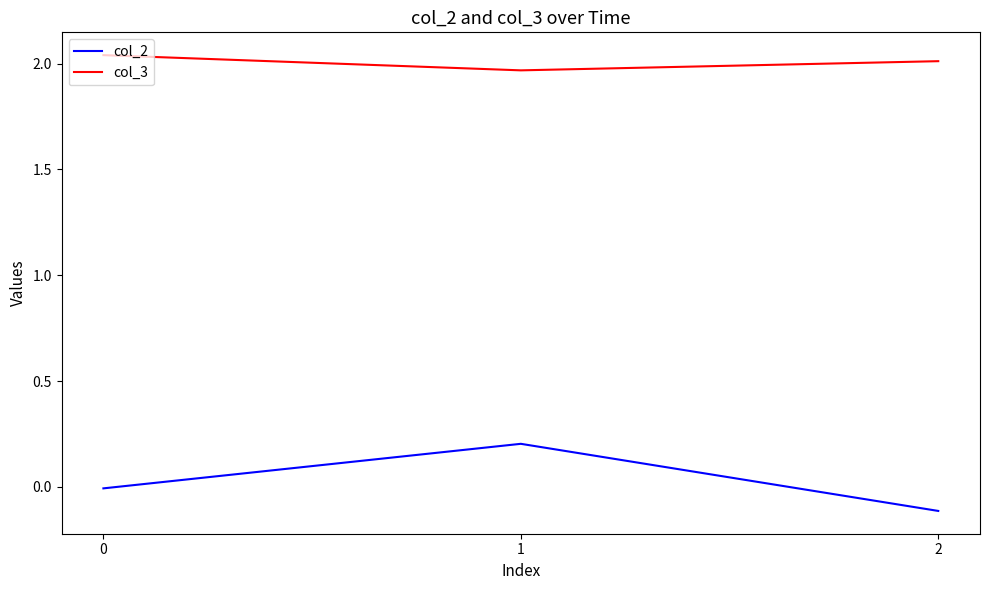

Which series has the largest range (max minus min)?

col_2